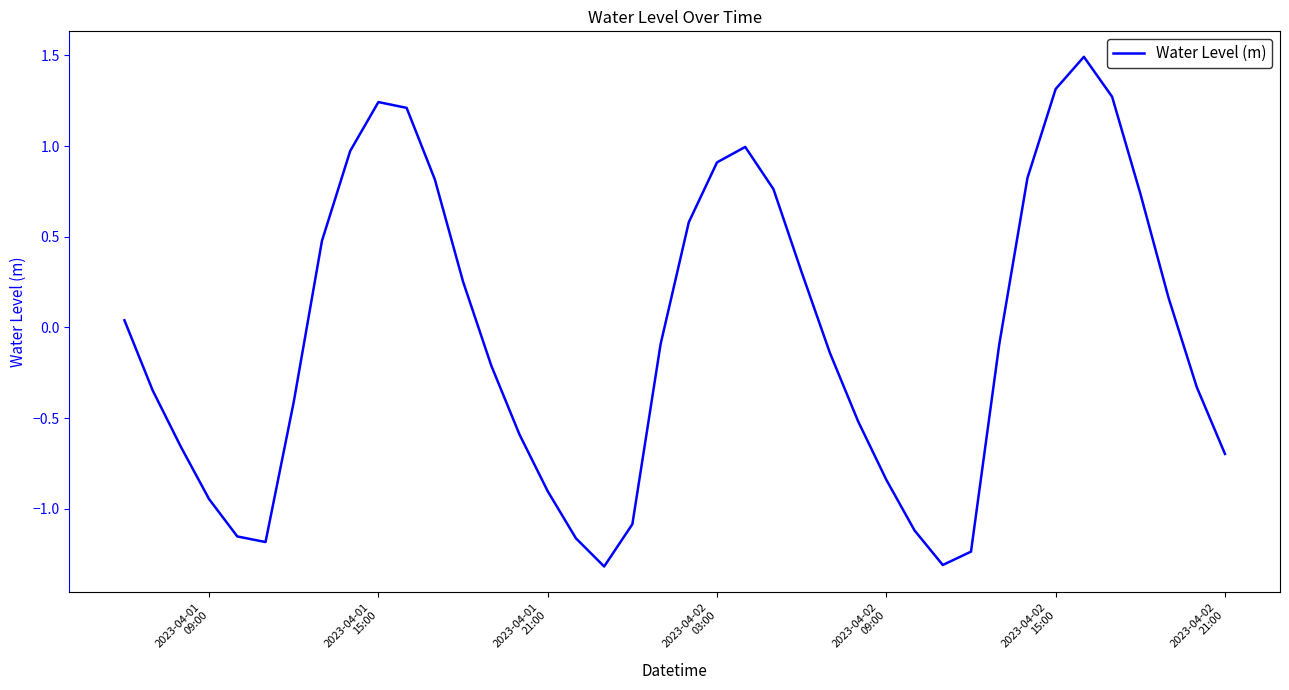

What is the minimum value shown in the chart?

-1.3